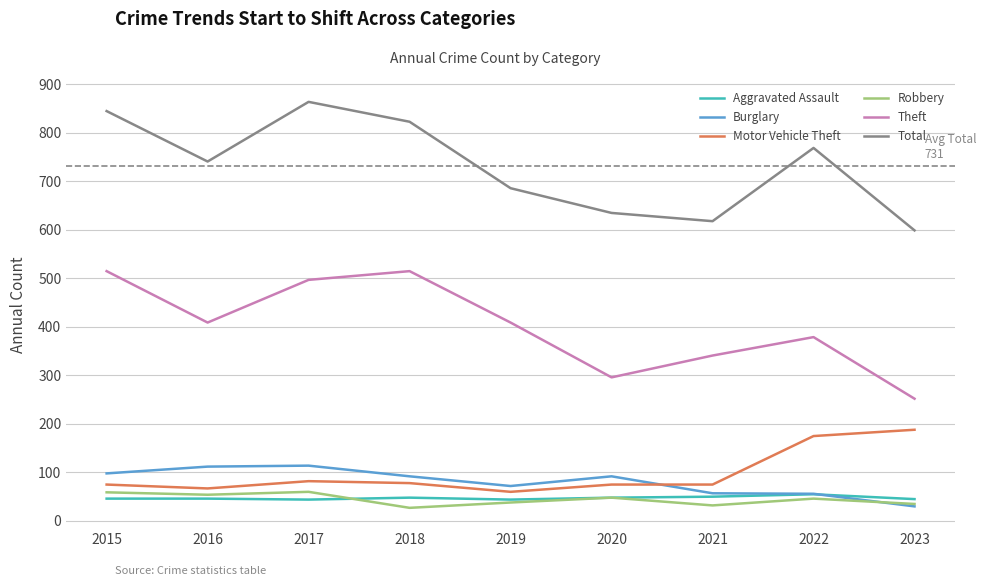

Is this an area chart (filled region under the line)?

No